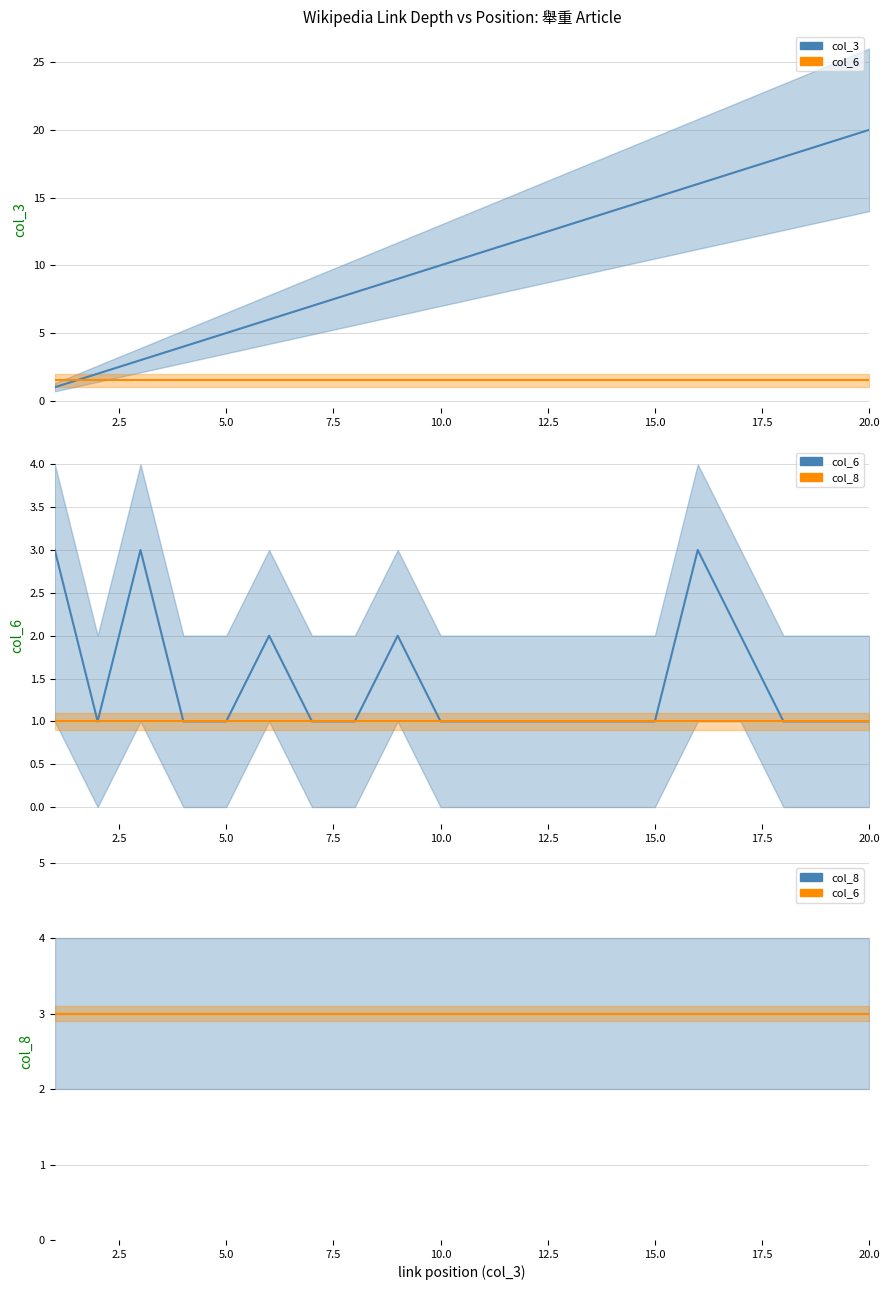

What is the maximum value shown in the chart?

20.0